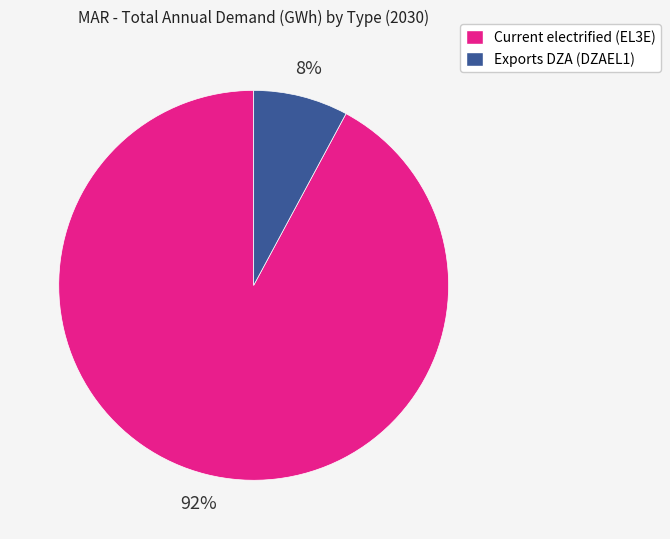

Is there any slice that represents more than half of the pie?

Yes